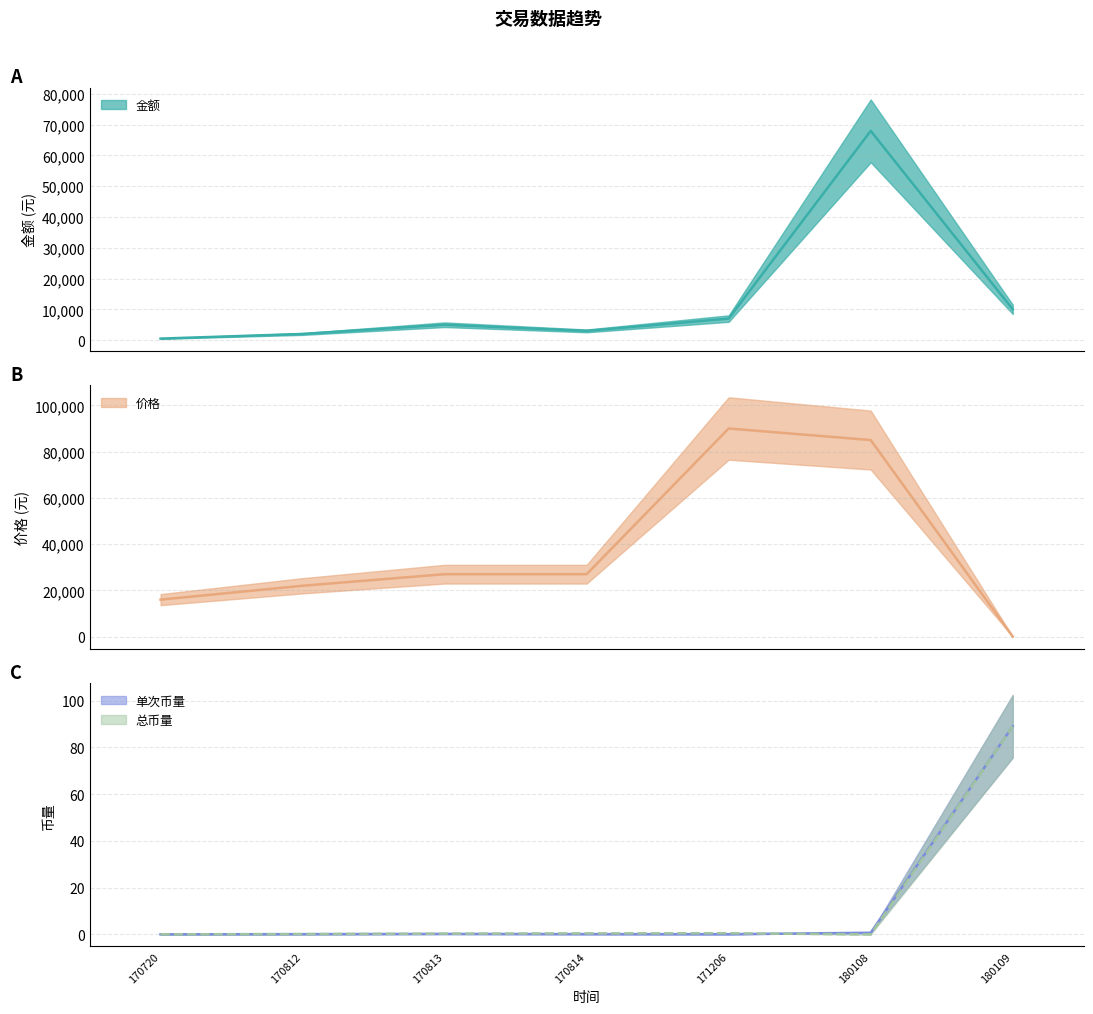

What is the difference between the highest and lowest values at 180108?

85000.0